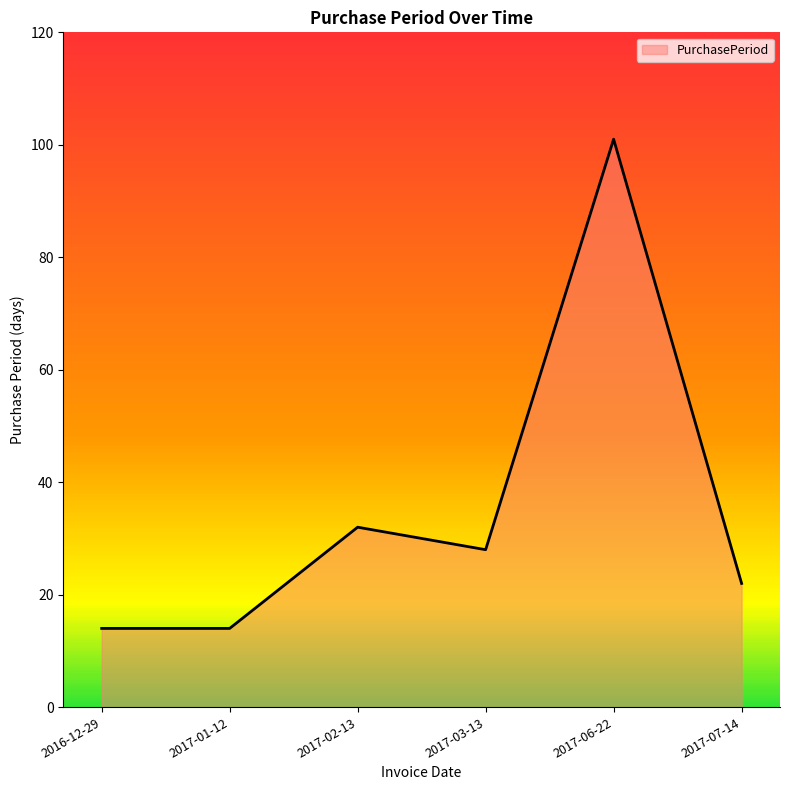

At which label does the data first exceed 28?

2017-02-13